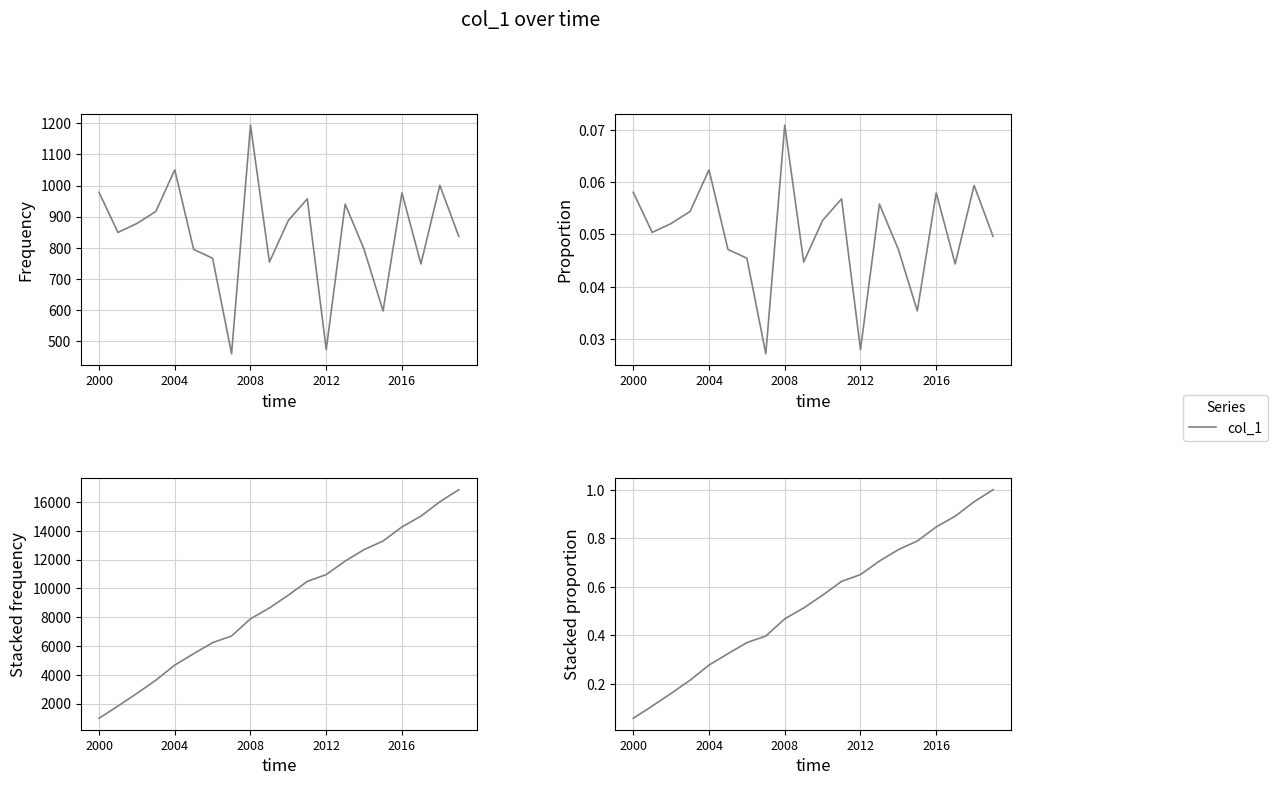

At which category does the chart reach its minimum across all series?

2000